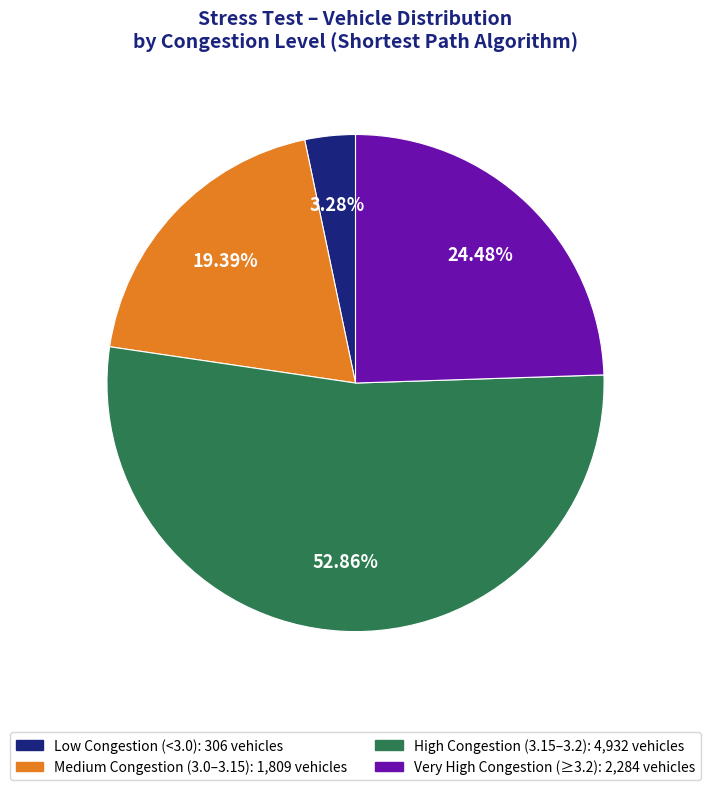

How many slices are in this pie chart?

4